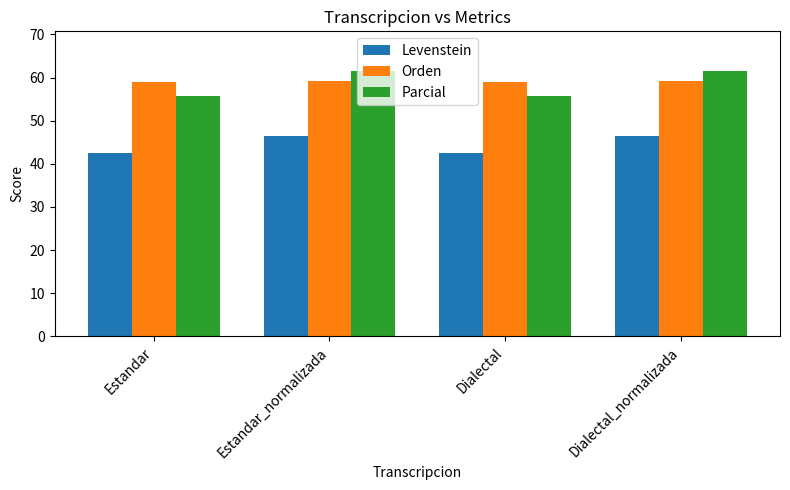

What is the maximum value shown in the chart?

61.5